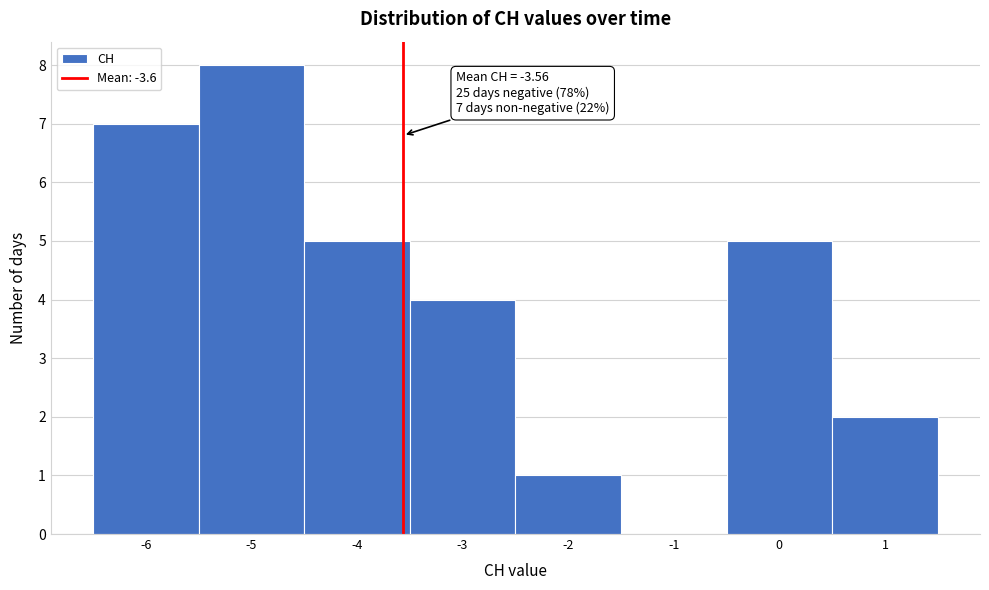

Which range on the x-axis has the tallest bar?

-5.5 to -4.5